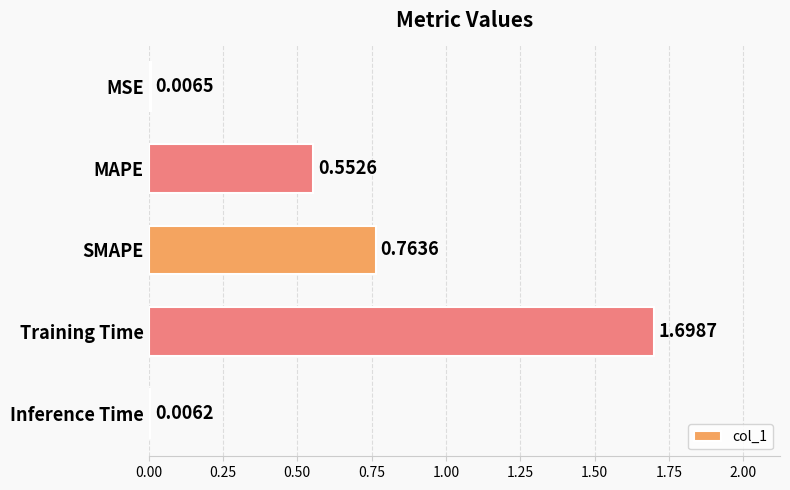

Which has a higher value, Training Time or MAPE?

Training Time